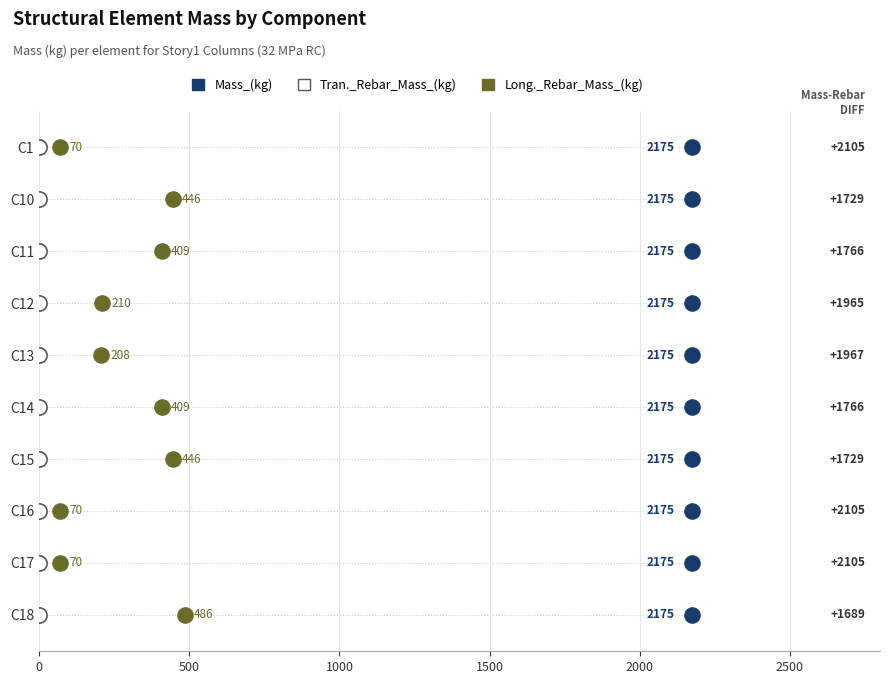

What are all the series names shown in the legend?

Mass_(kg), Tran._Rebar_Mass_(kg), Long._Rebar_Mass_(kg)